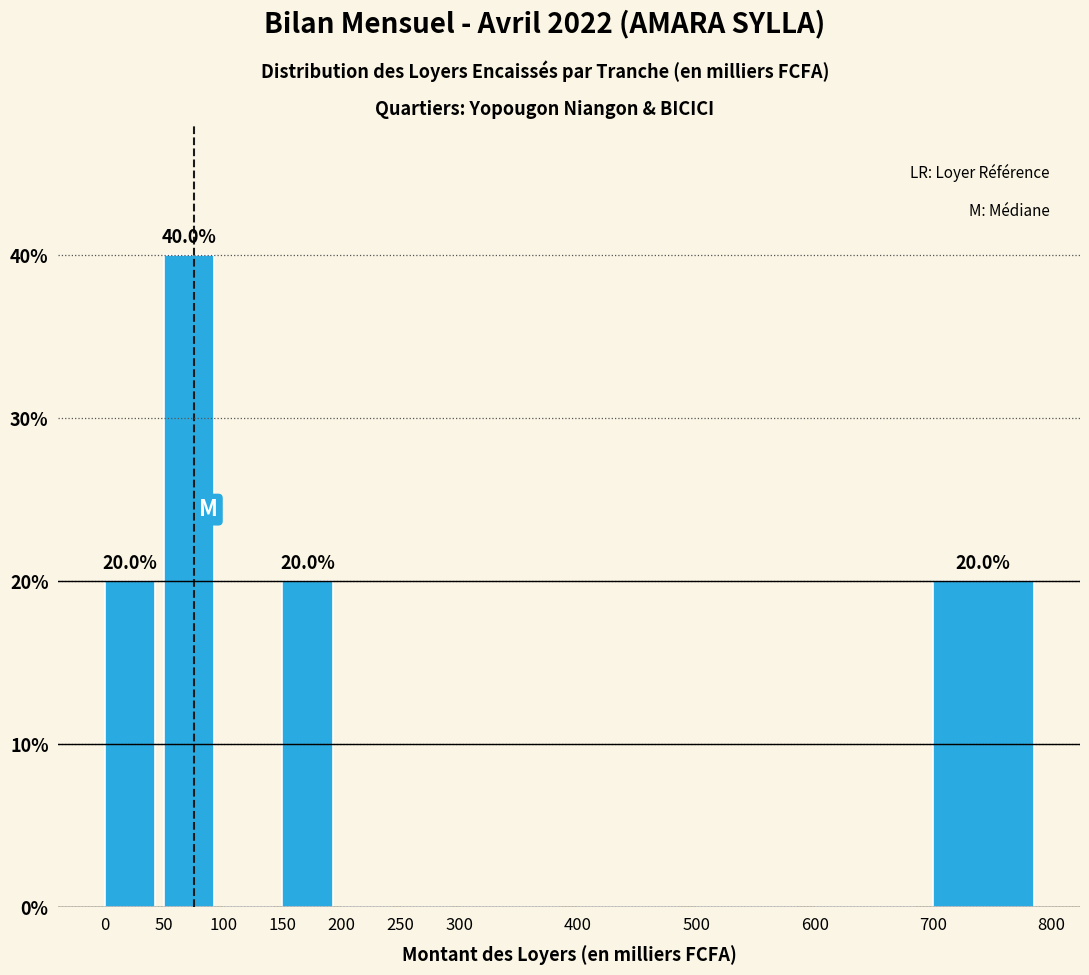

Which range on the x-axis has the tallest bar?

50 to 100